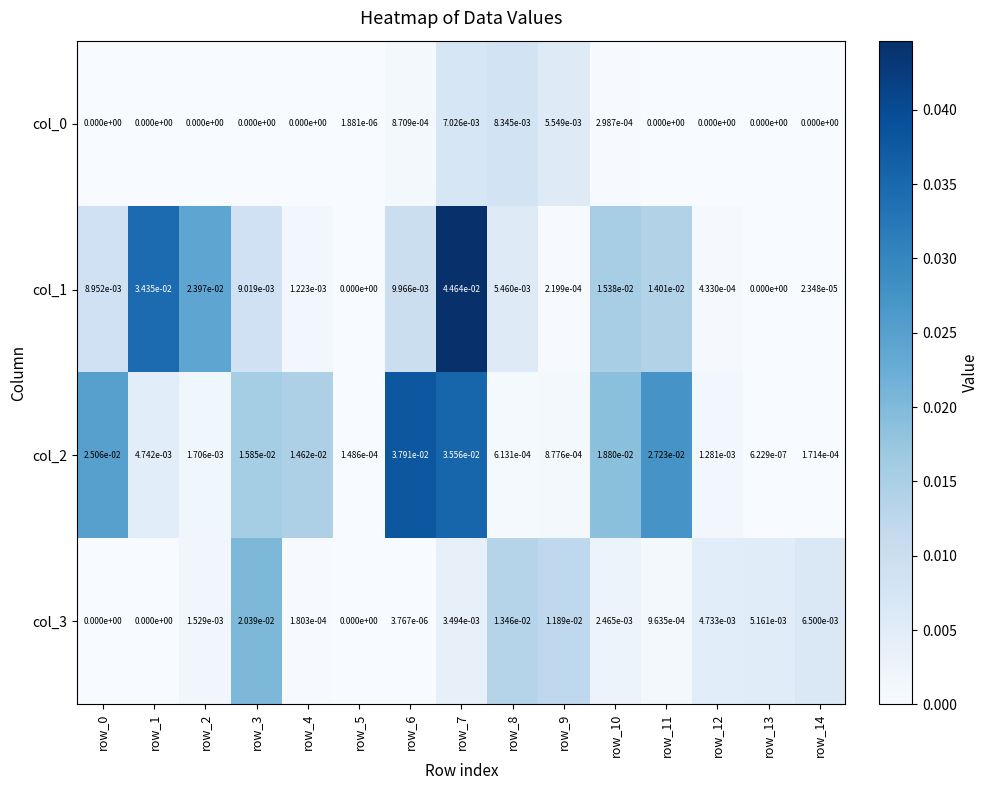

Which series has the largest range (max minus min)?

col_1